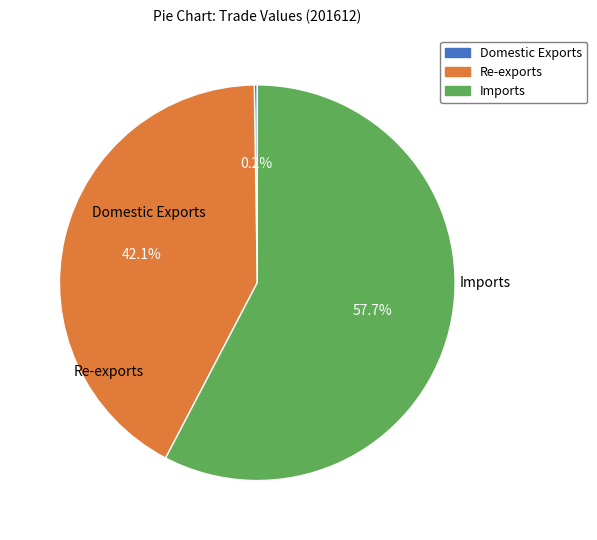

Which slice is the largest?

Imports